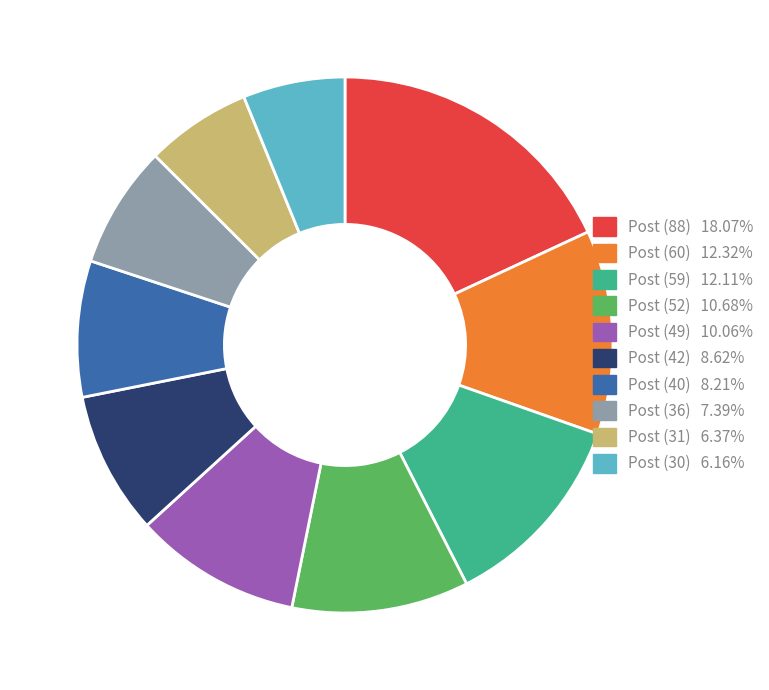

Is there a majority slice in this chart?

No